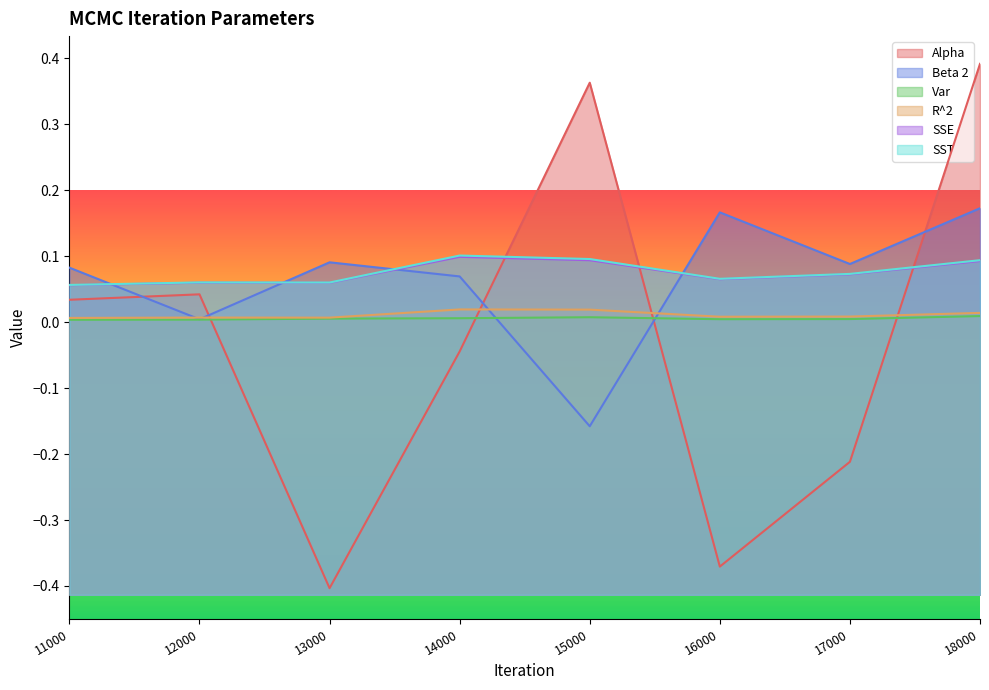

Reading left to right, list all the values displayed in this chart.

Alpha: 0.0	0.0	-0.4	-0.0	0.4	-0.4	-0.2	0.4
Beta 2: 0.1	0.0	0.1	0.1	-0.2	0.2	0.1	0.2
Var: 0.0	0.0	0.0	0.0	0.0	0.0	0.0	0.0
R^2: 0.0	0.0	0.0	0.0	0.0	0.0	0.0	0.0
SSE: 0.1	0.1	0.1	0.1	0.1	0.1	0.1	0.1
SST: 0.1	0.1	0.1	0.1	0.1	0.1	0.1	0.1